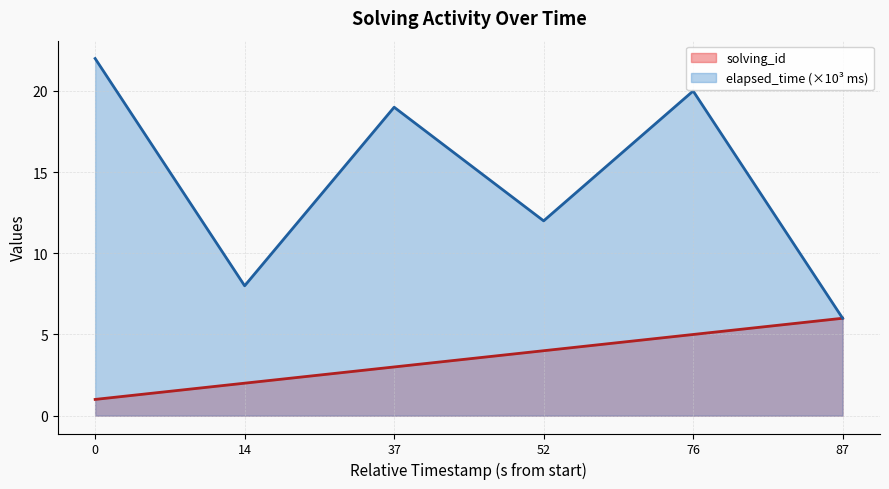

Is it true that solving_id equals 8 at 76?

False